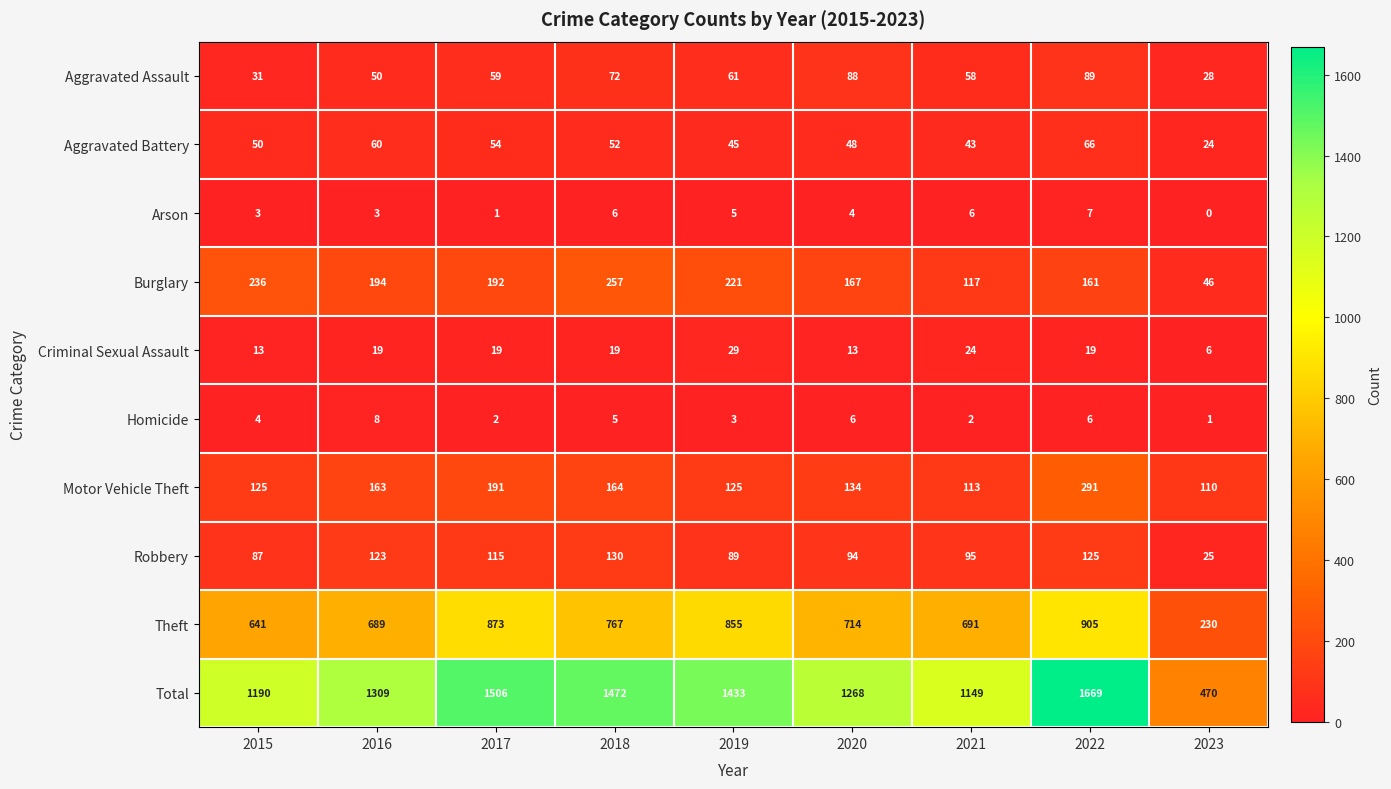

At which label does Motor Vehicle Theft first exceed 134?

2016